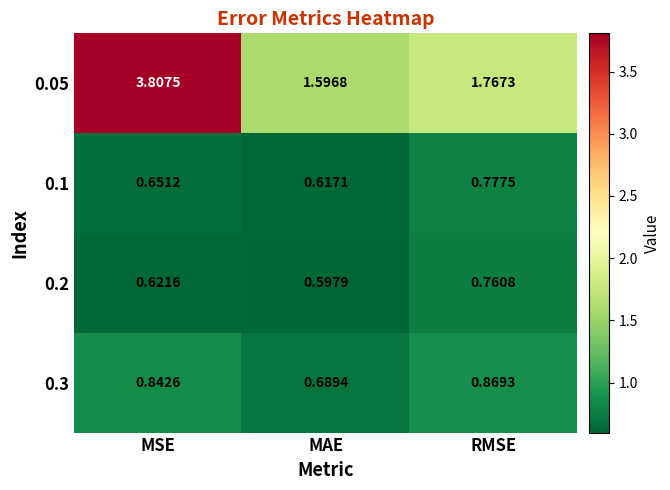

Rank the categories by 0.05 value from highest to lowest.

MSE, RMSE, MAE